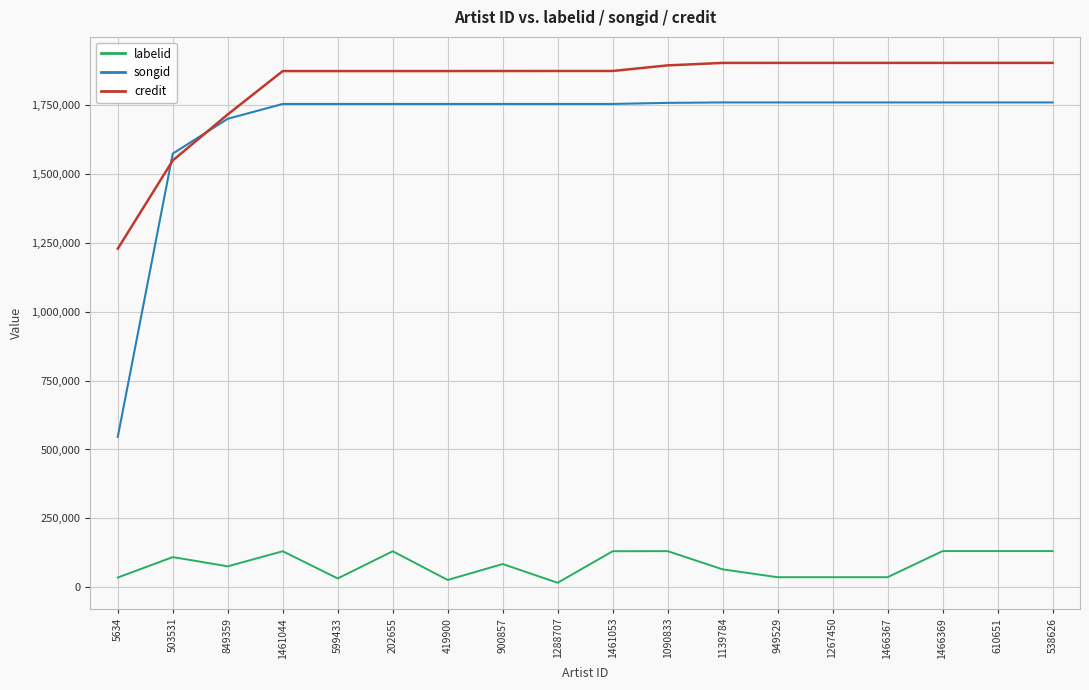

Is the value of credit at 849359 greater than the value of labelid at 610651?

Yes